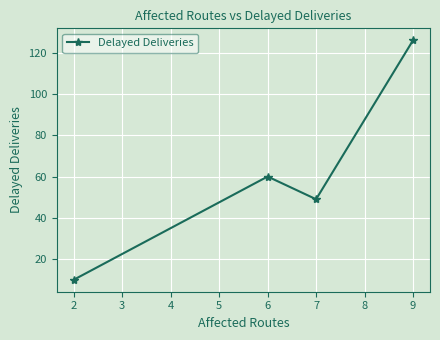

Count the number of categories in the chart.

4